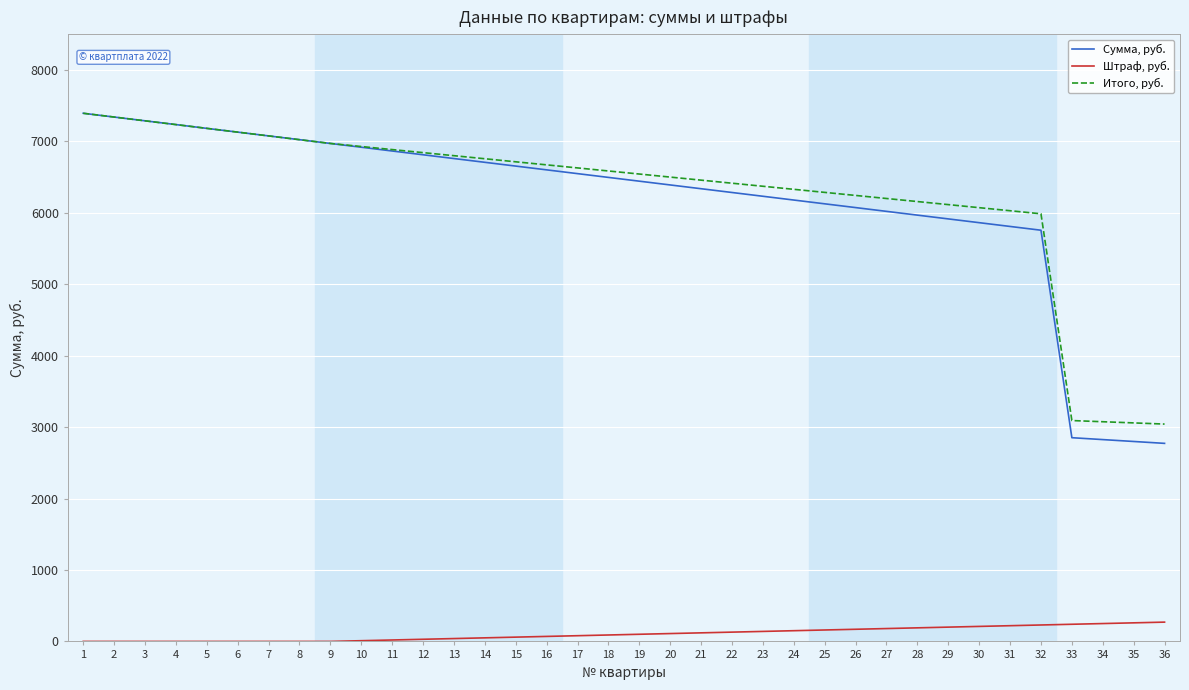

Which series has the largest range (max minus min)?

Сумма, руб.